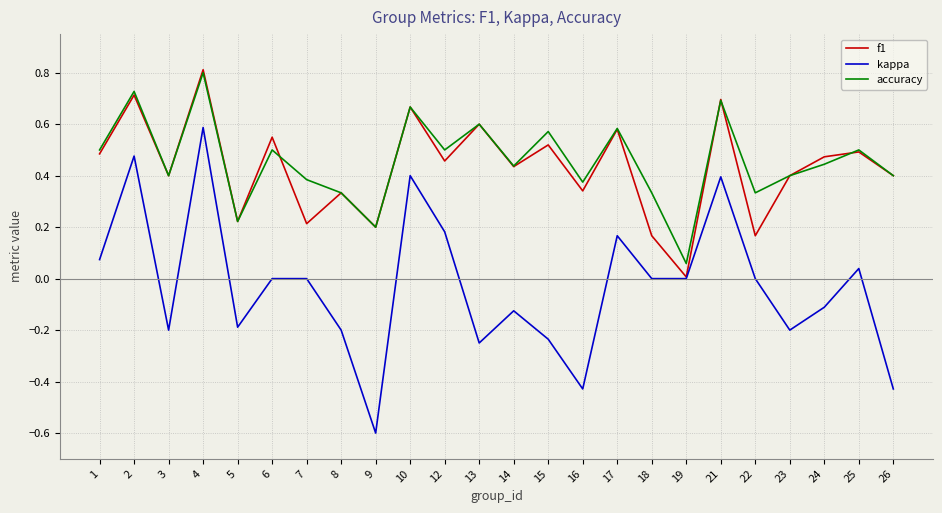

What is the sum of all f1 values?

10.3